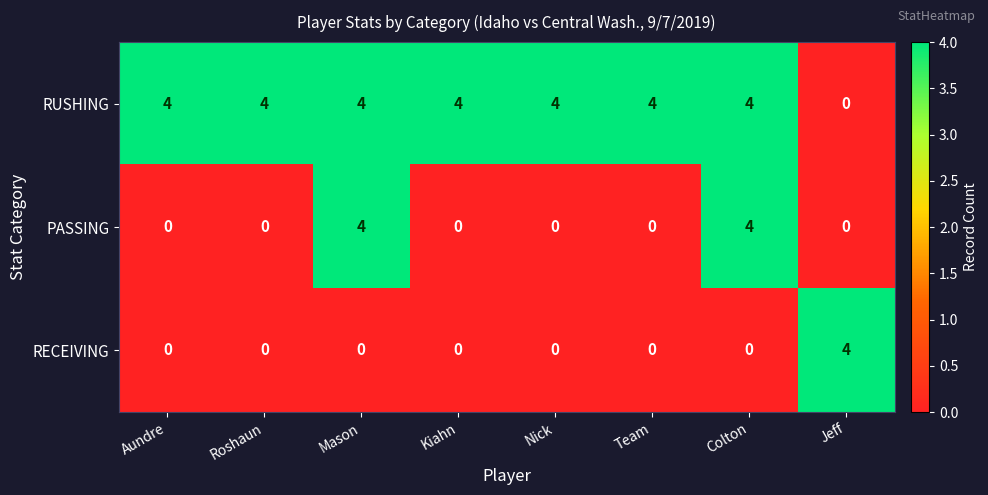

What is the difference between the highest and lowest values at Team?

4